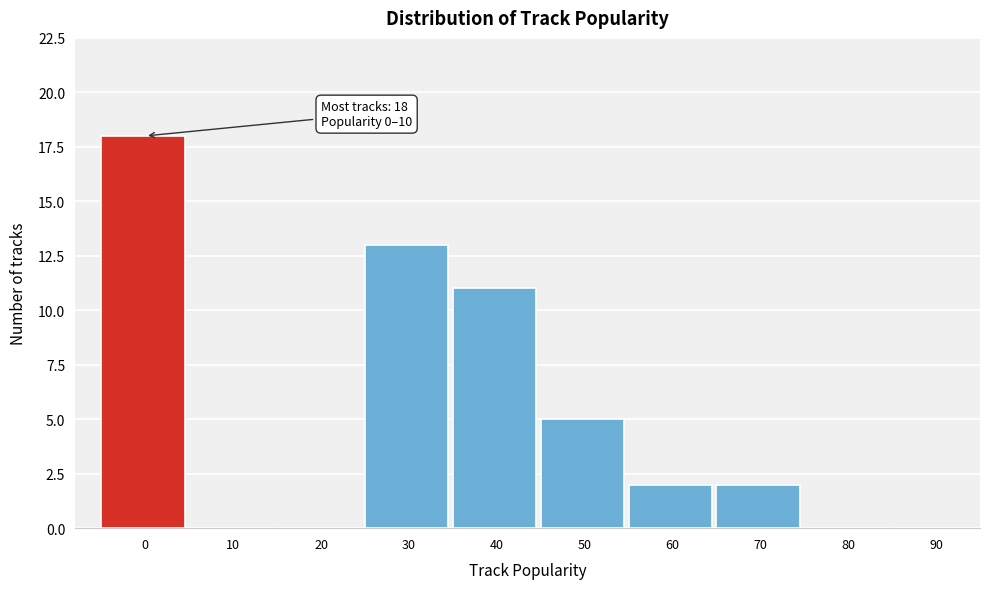

Reading left to right, extract all data points from this chart.

0=18	10=0	20=0	30=13	40=11	50=5	60=2	70=2	80=0	90=0